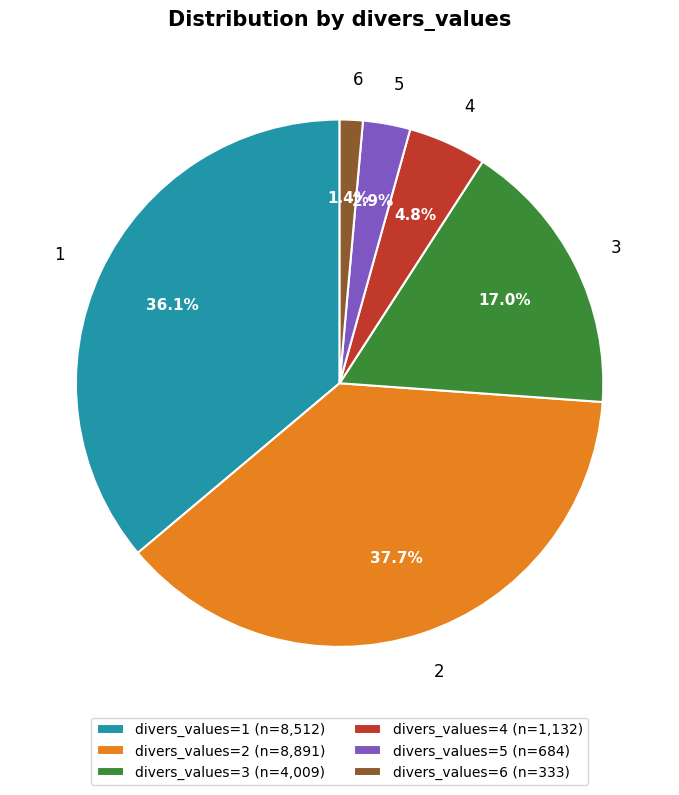

True or false: 6 accounts for 12% of the total.

False